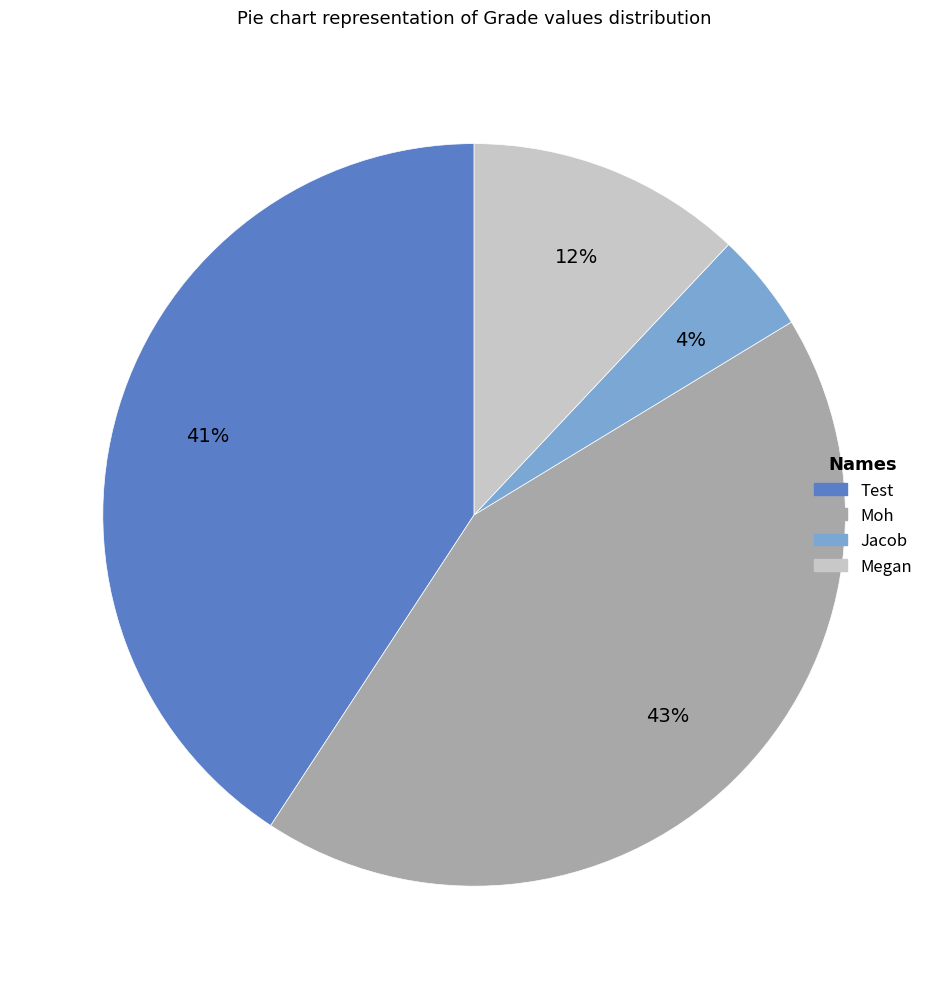

Is the sum of Jacob and Megan greater than half?

No